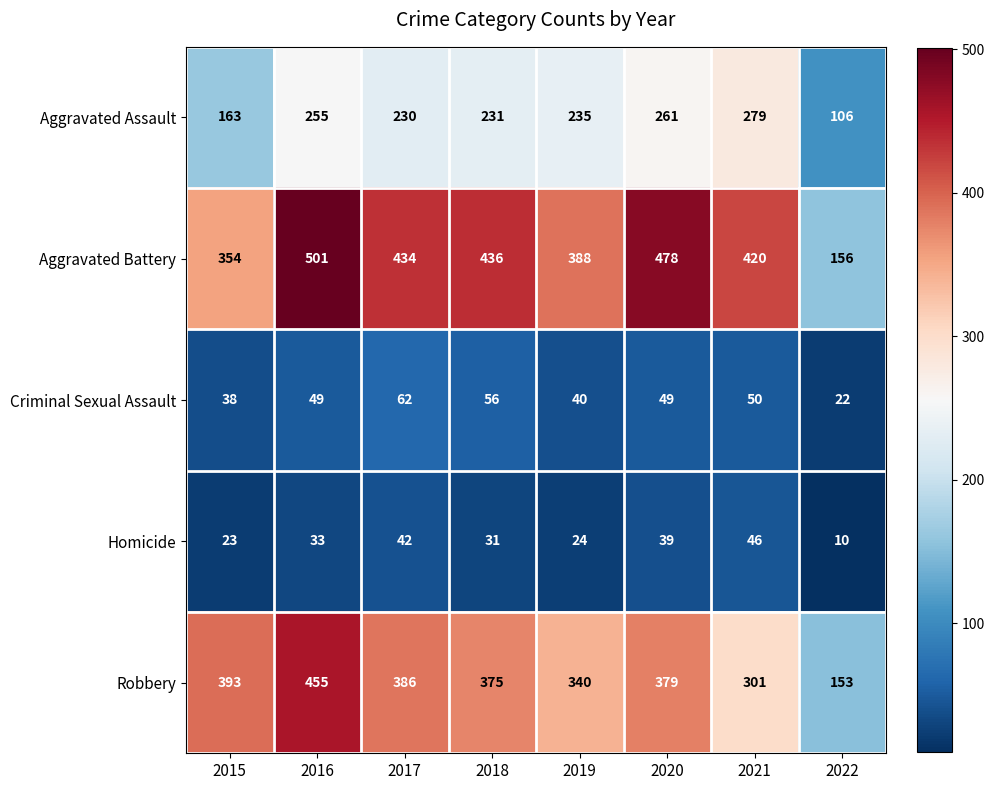

At which category is the sum across all series the highest?

2016